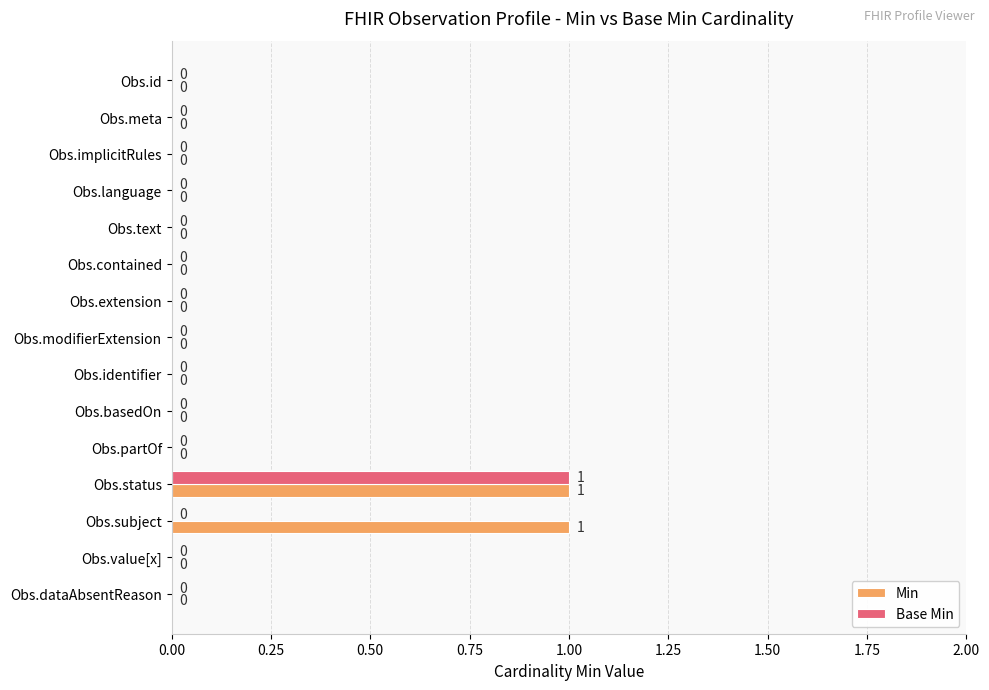

Is the value of Min at Obs.status greater than the value of Base Min at Obs.extension?

Yes